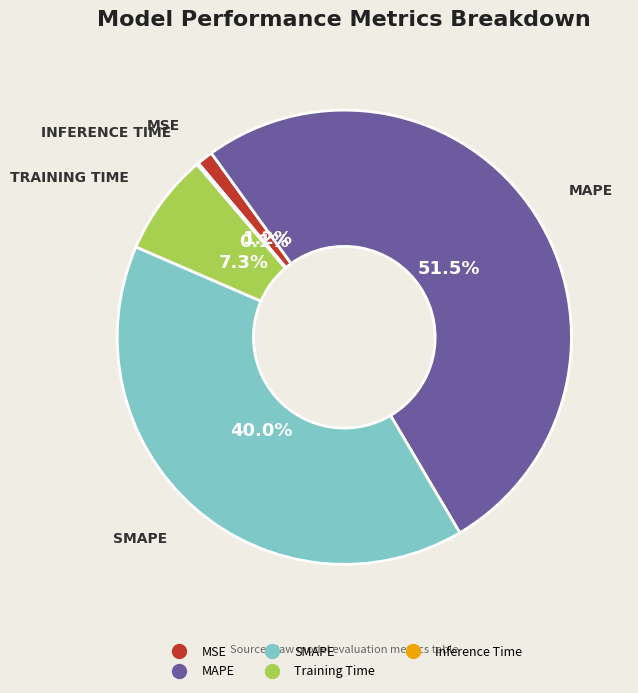

Combined, do Training Time and MSE account for over 50%?

No